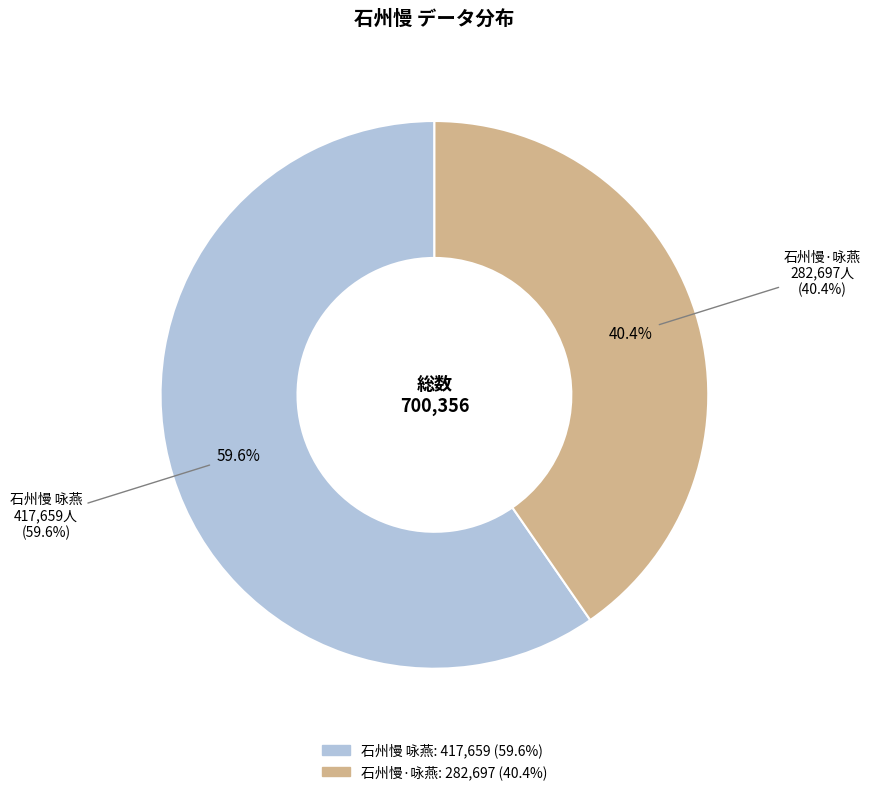

What is the change in value from 石州慢 咏燕 to 石州慢·咏燕?

-134962